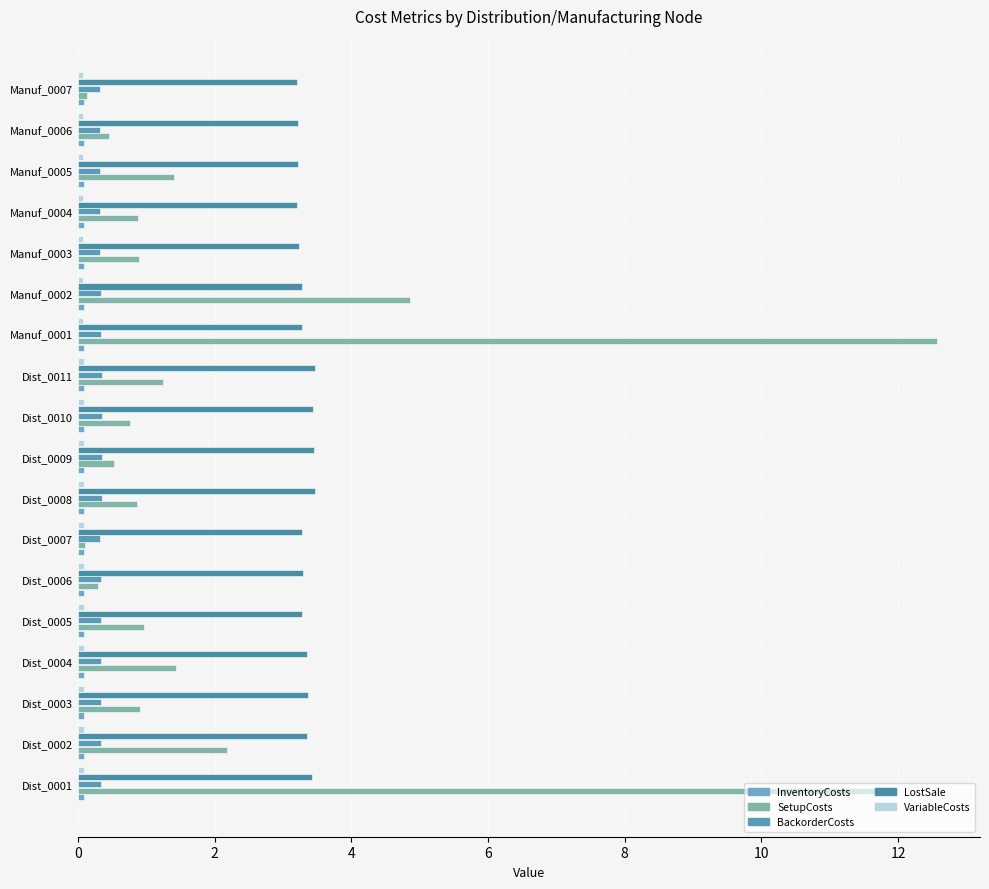

What is the greatest value displayed?

12.6